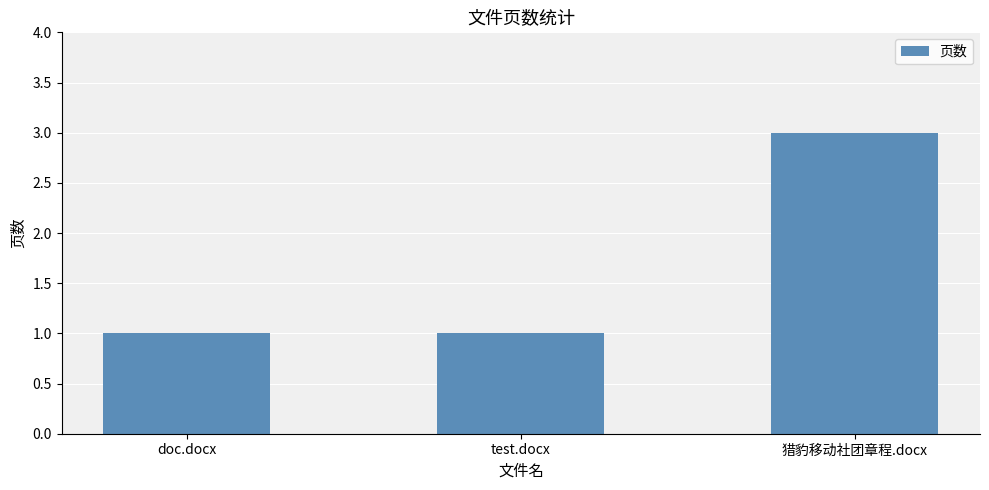

At which category does the chart reach its peak across all series?

猎豹移动社团章程.docx